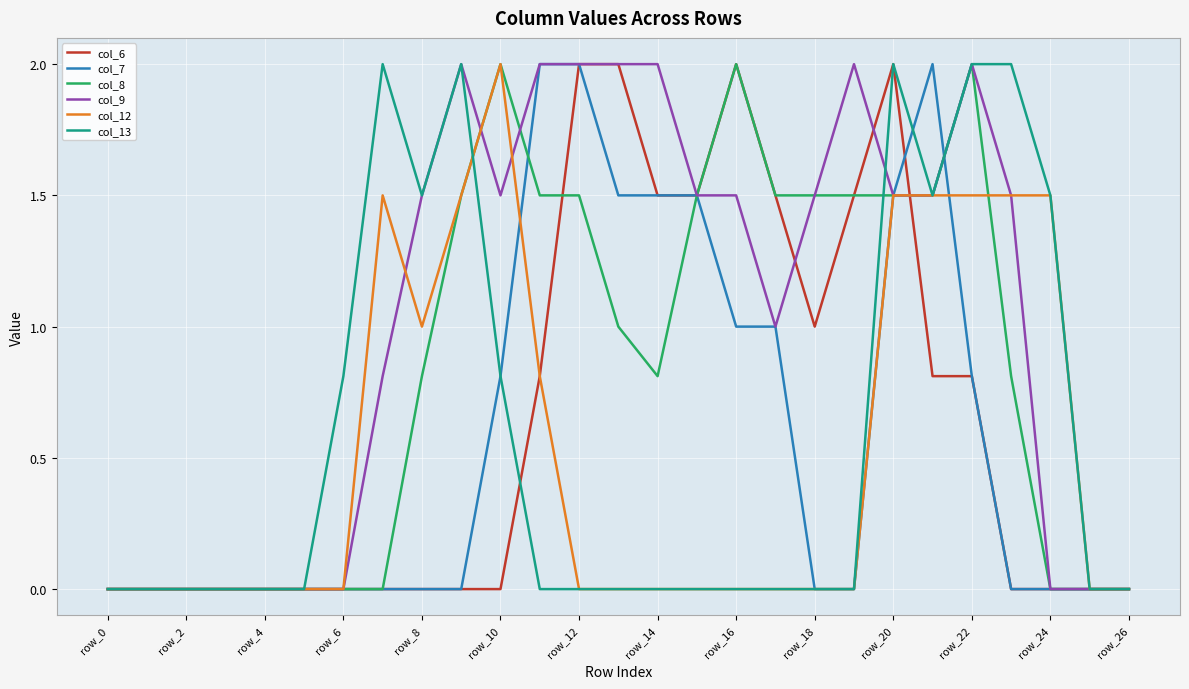

What is the highest value of the col_9 series?

2.0